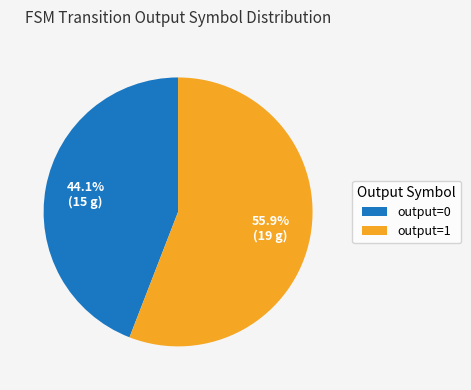

Is there a majority slice in this chart?

Yes